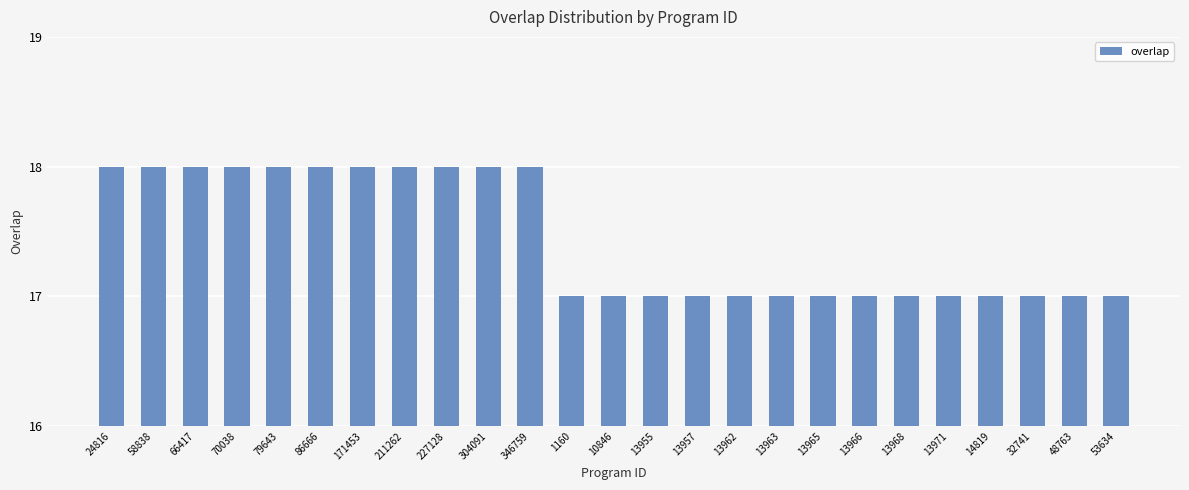

True or false: the data shows 12 at 171453.

False